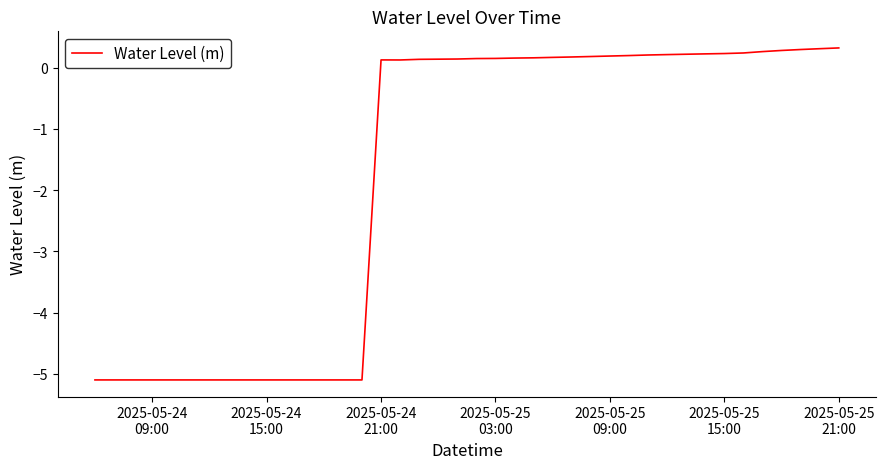

What is the difference between the maximum and minimum values?

5.4